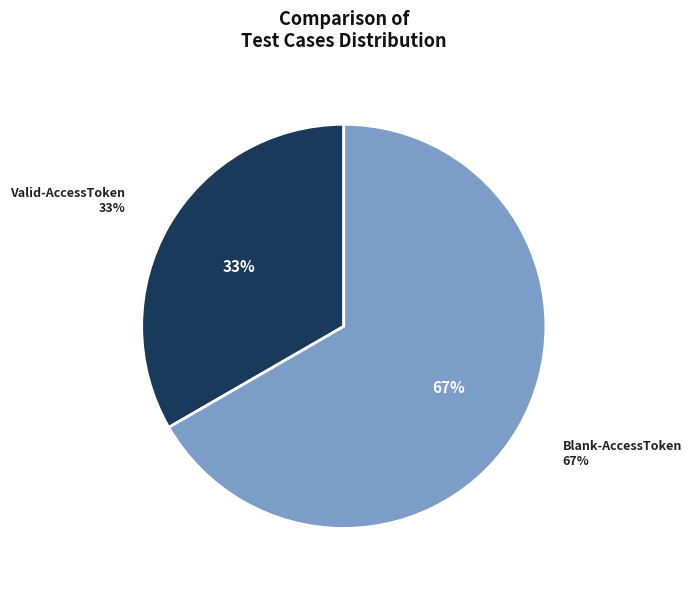

How many slices are in this pie chart?

2